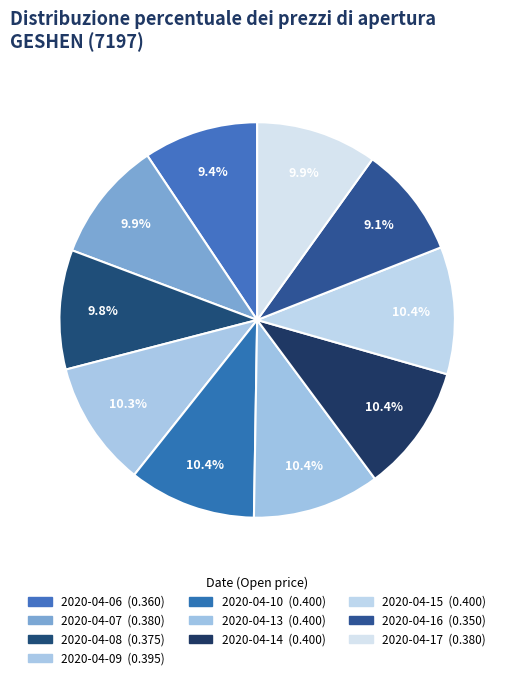

What percentage is the 2020-04-07 slice, to the nearest percent?

10%